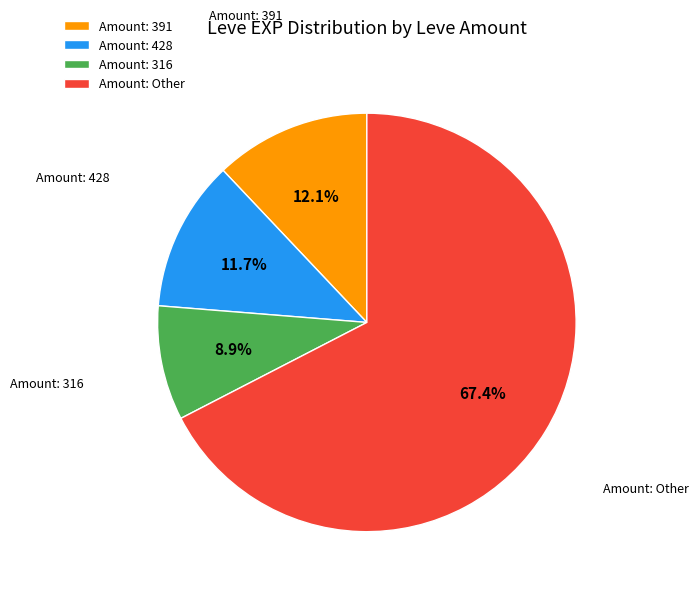

What is the smallest slice in the pie chart?

Amount: 316